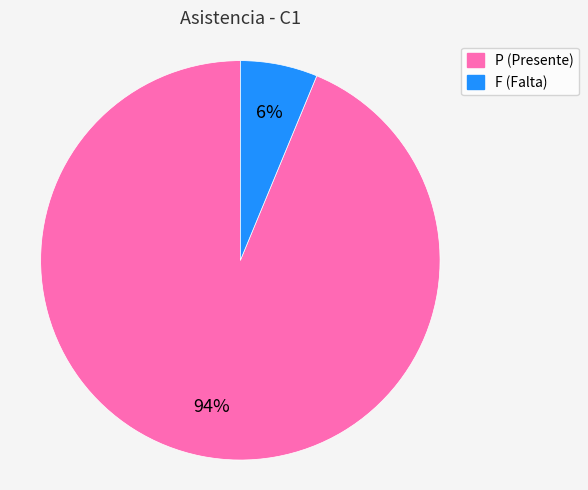

Is there any slice that represents more than half of the pie?

Yes